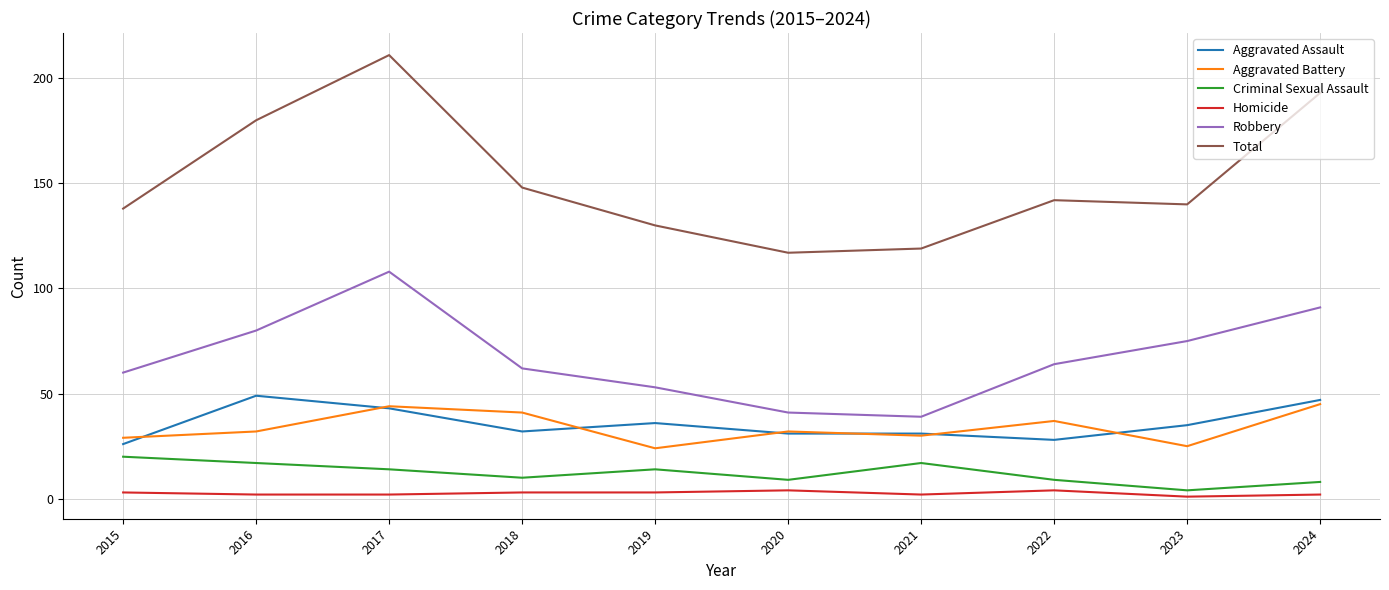

Which series has the widest spread of values?

Total